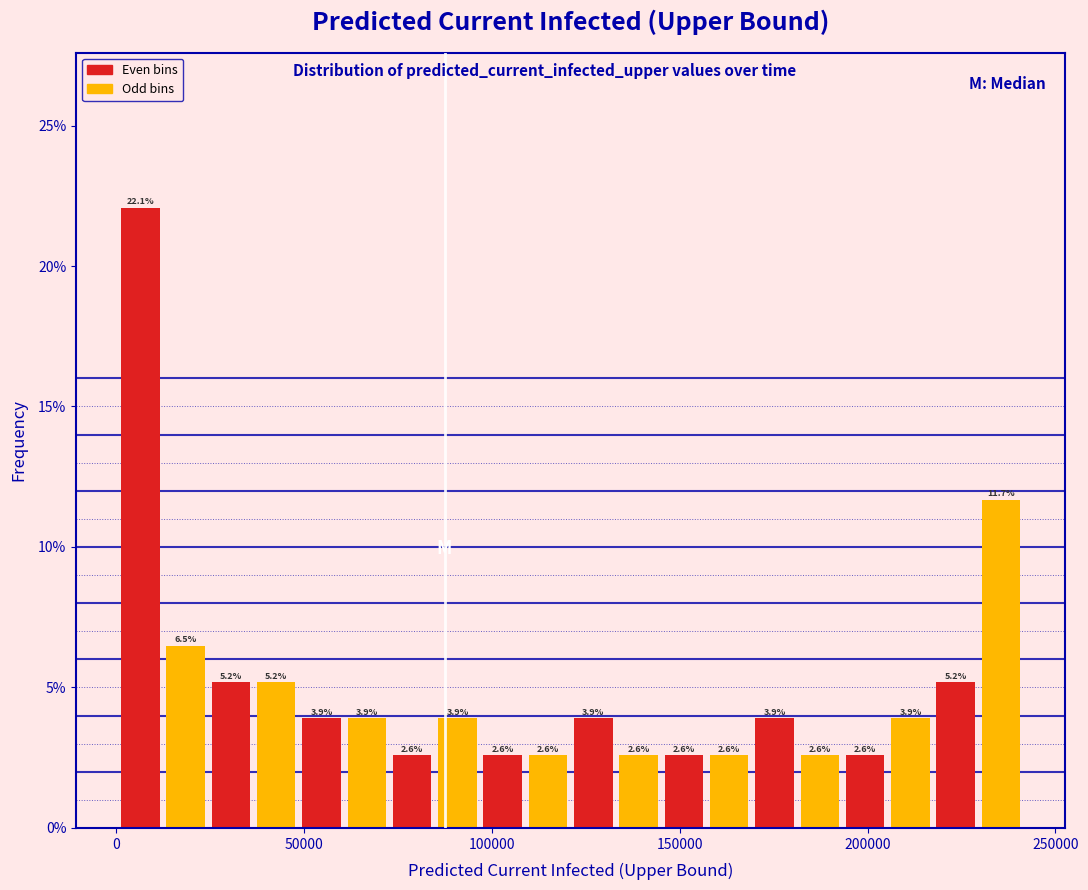

Read against the x-axis, roughly where is the centre of the tallest bar?

5000